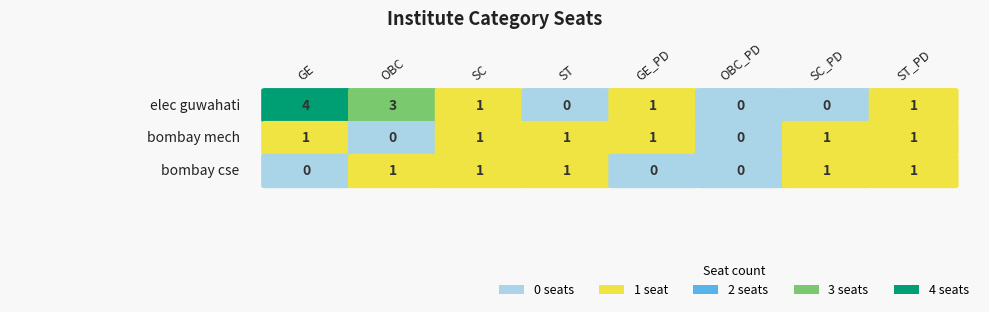

True or false: bombay mech has a value of 1 at 2.

False